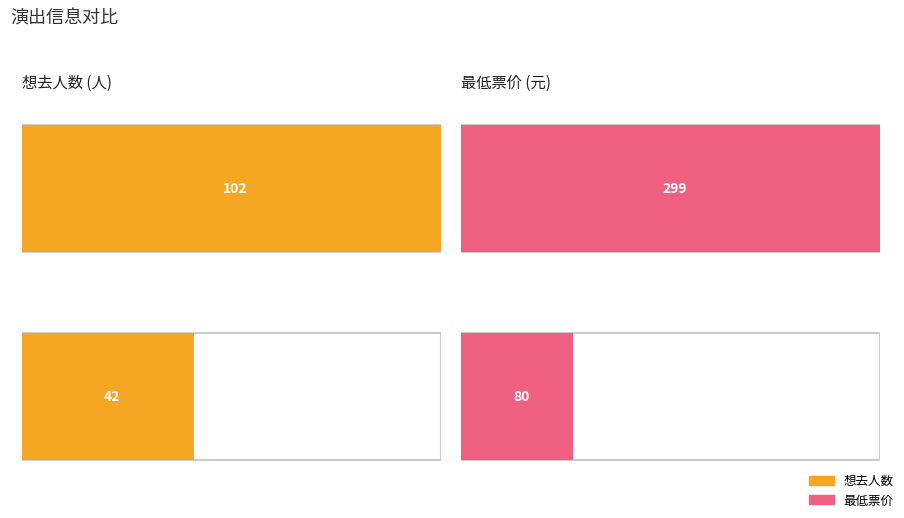

What is the smallest value displayed?

42